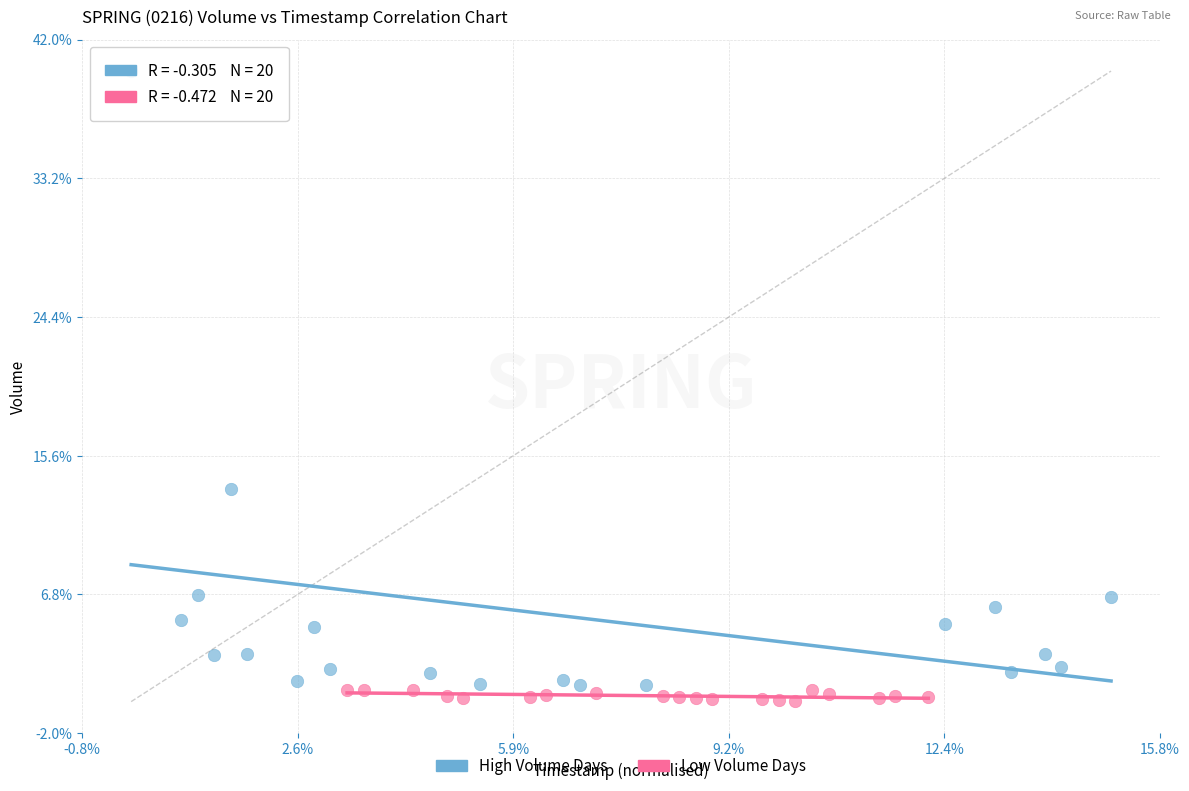

Which series has the widest spread of Y values?

High Volume Days